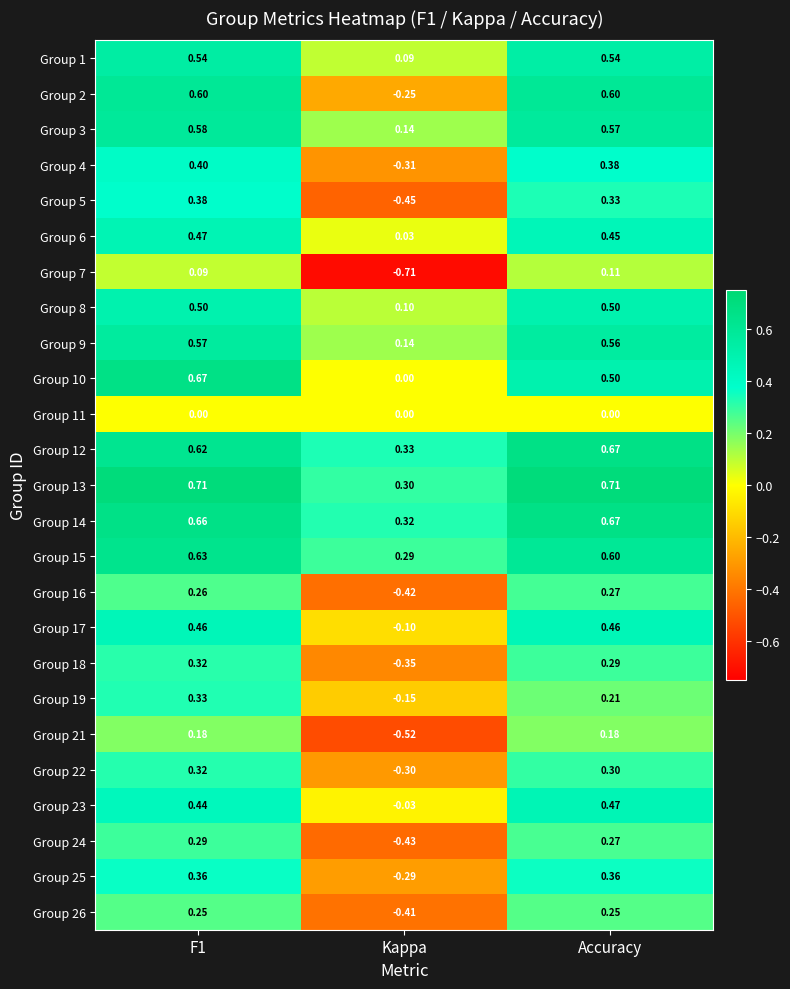

At which label does Group 2 reach its minimum?

Kappa